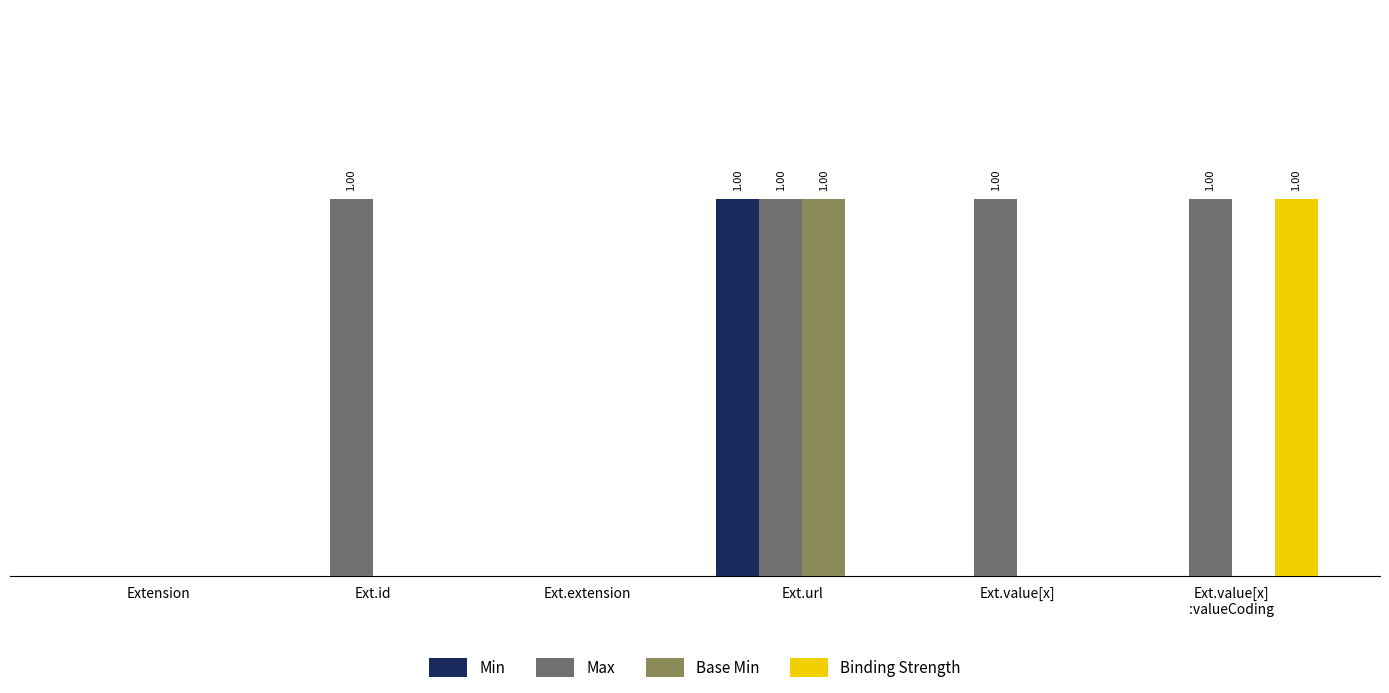

Is the value of Min at Ext.url greater than the value of Binding Strength at Ext.url?

Yes